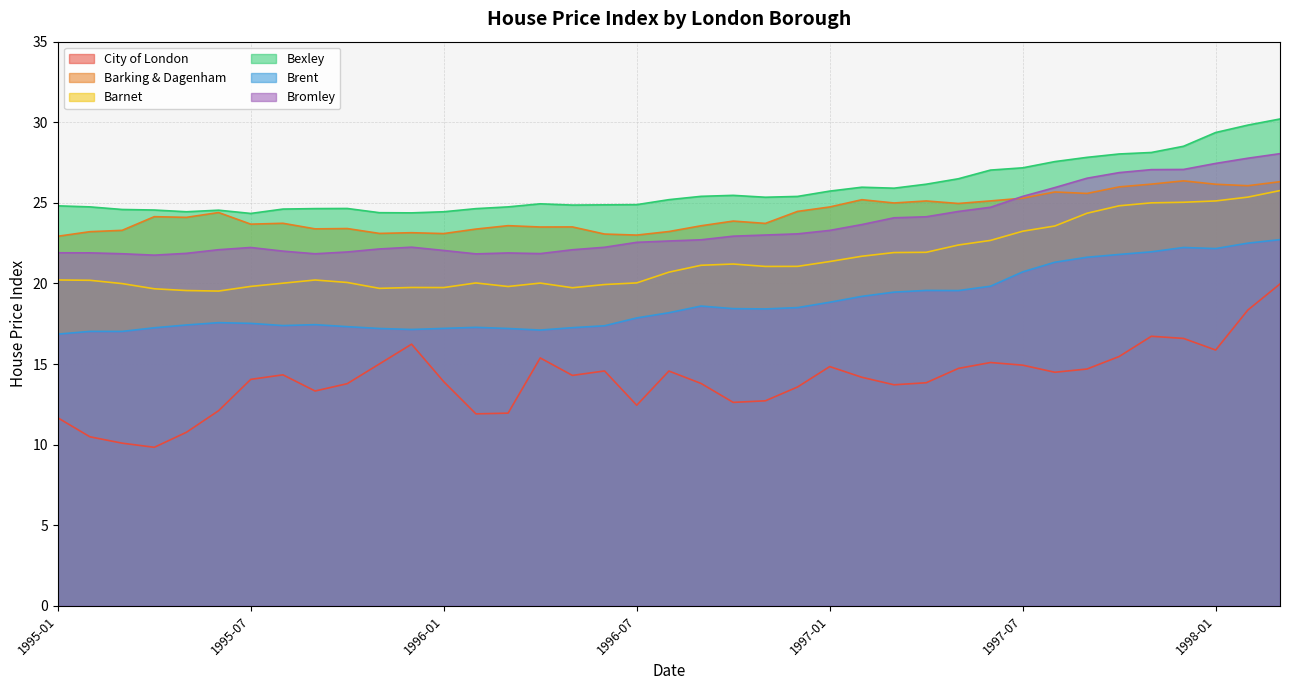

Which series has the widest spread of values?

City of London